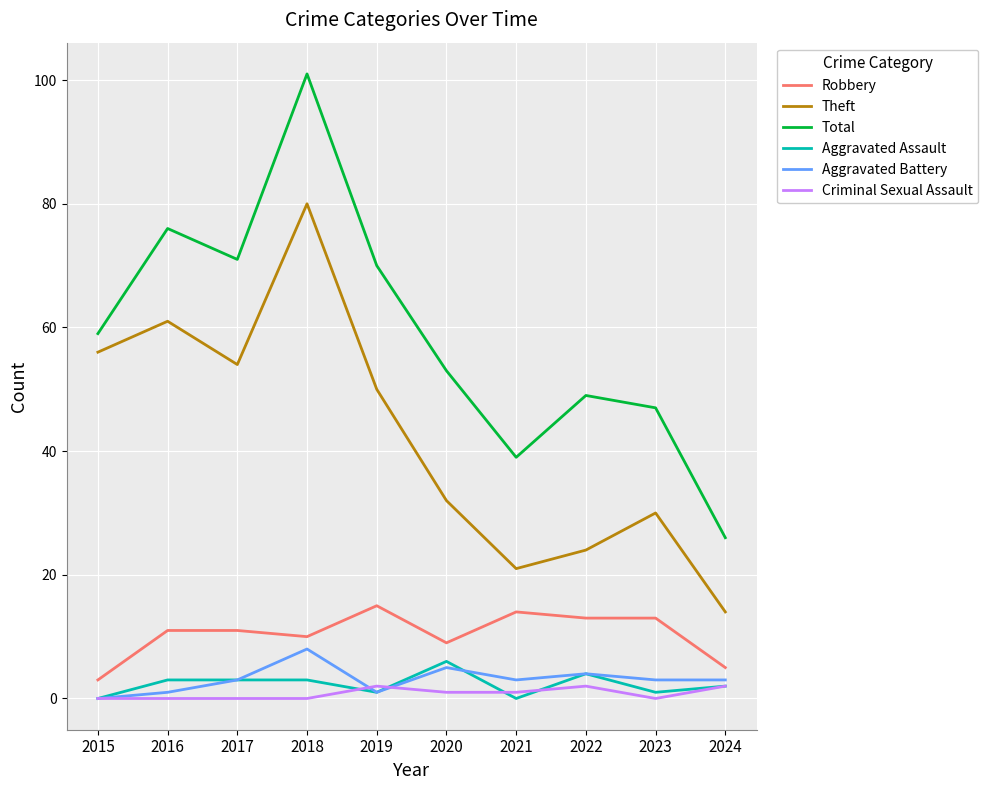

Which category has the lowest value in the Aggravated Battery series?

2015